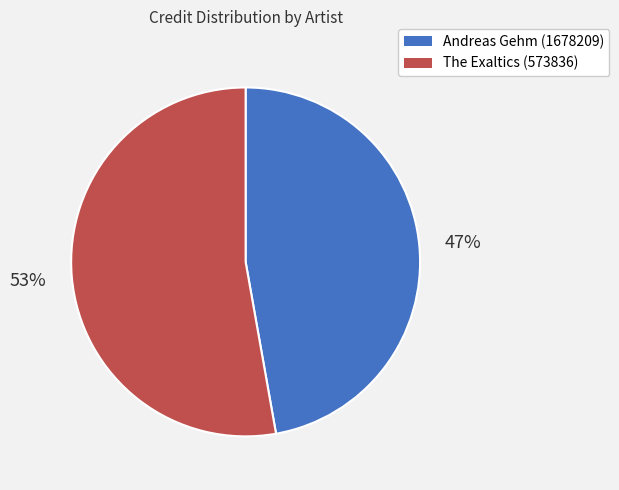

To the nearest percent, what is the difference between the The Exaltics (573836) and Andreas Gehm (1678209) slice percentages?

6%